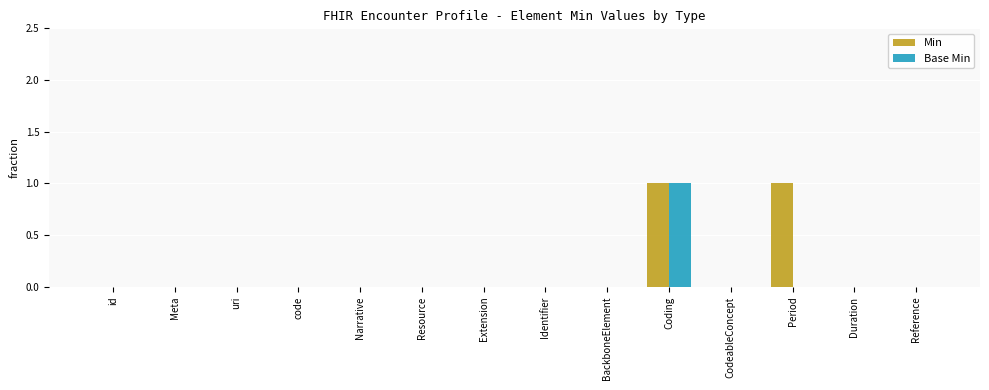

The value of Base Min at Identifier is 0. True or false?

True